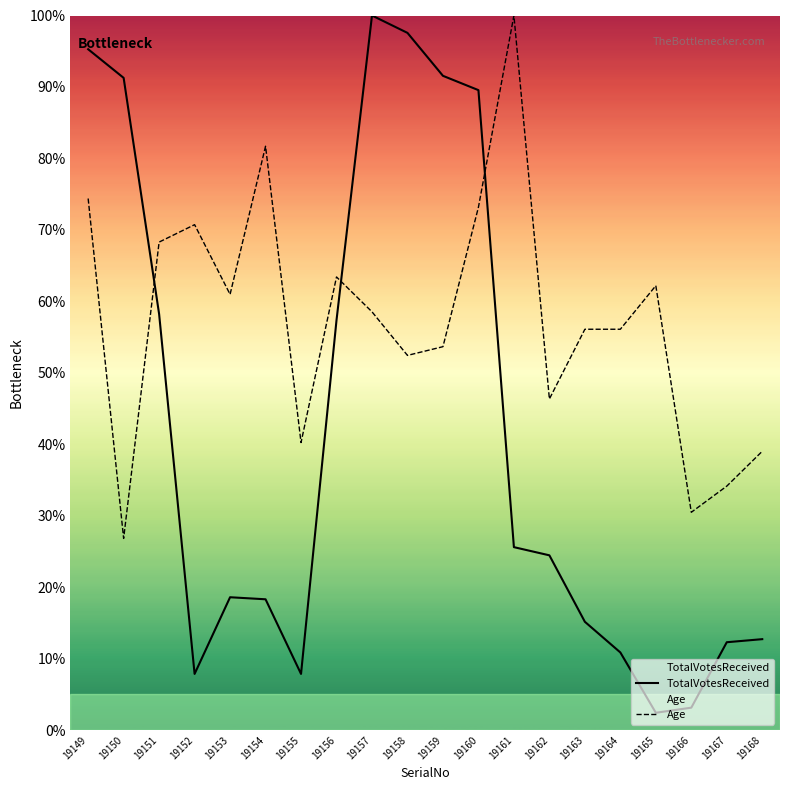

What is the sum of the Age values at 19152 and 19163?

1.3